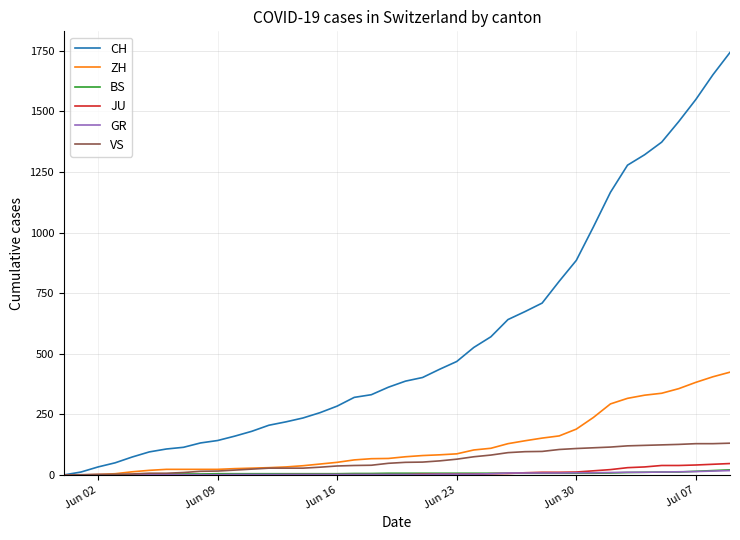

What is the difference between the maximum and minimum values in the VS series?

131